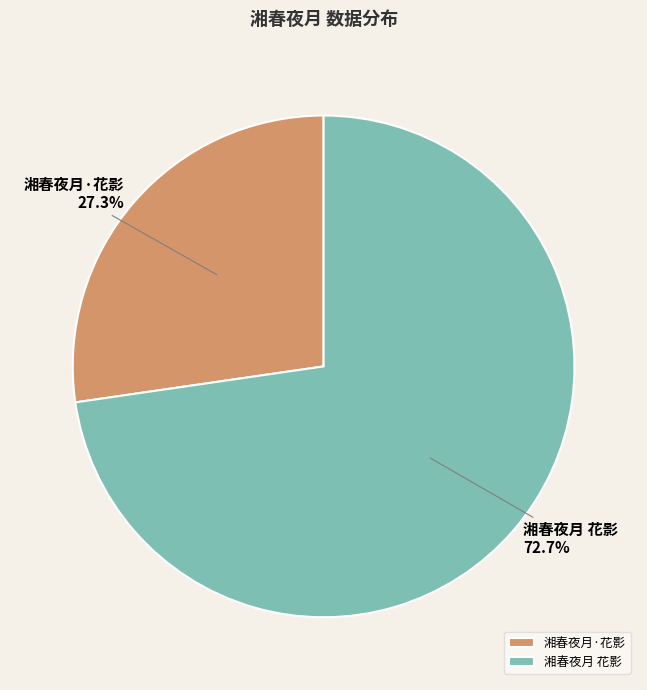

Is there a majority slice in this chart?

Yes